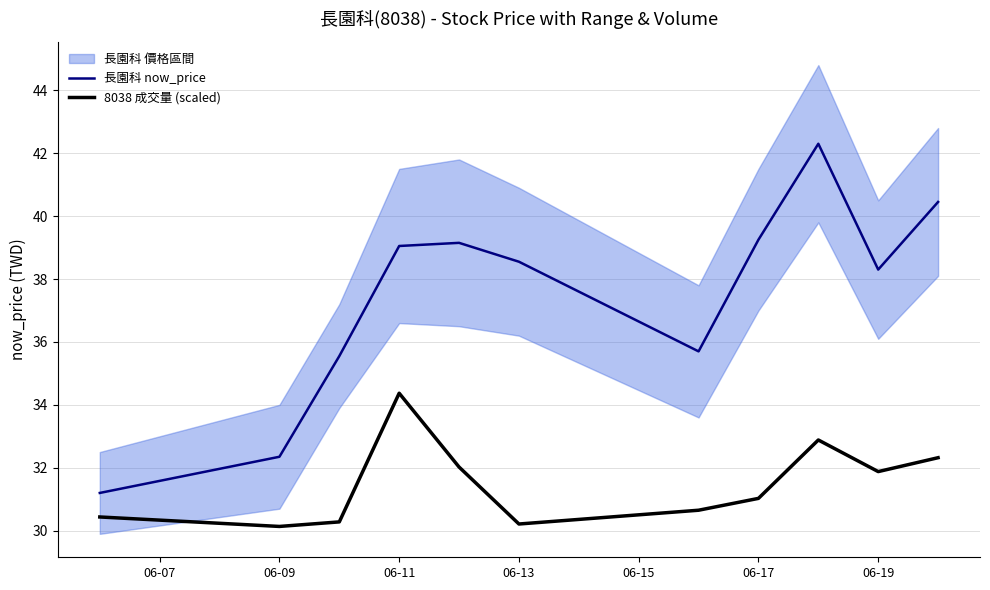

What is the sum of all 長園科 now_price values?

411.8